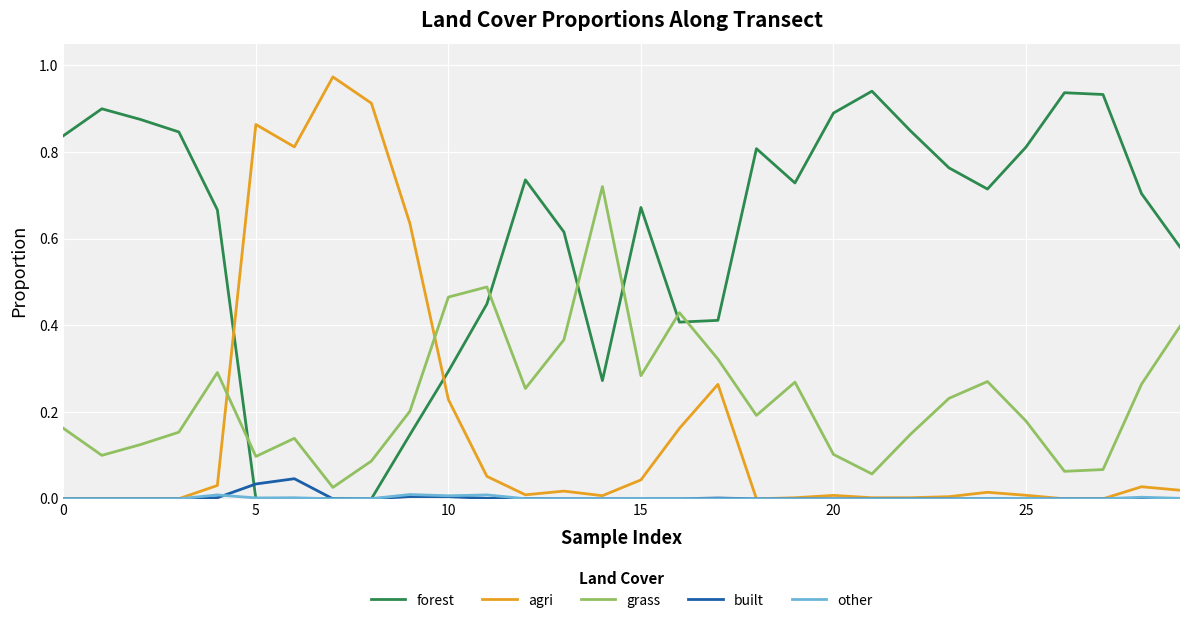

True or false: grass and built cross at least once.

False